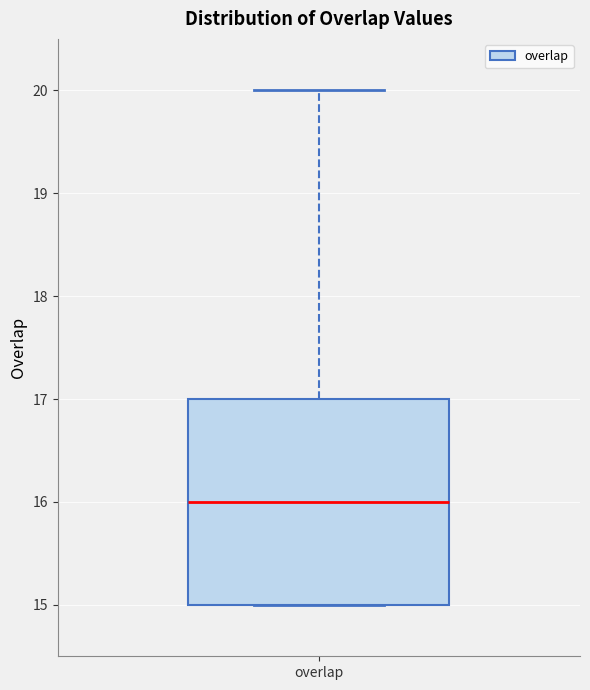

Where is the lower edge of the box for overlap on the y-axis? The values are not printed on the chart, so give them approximately, as read against the axis.

15